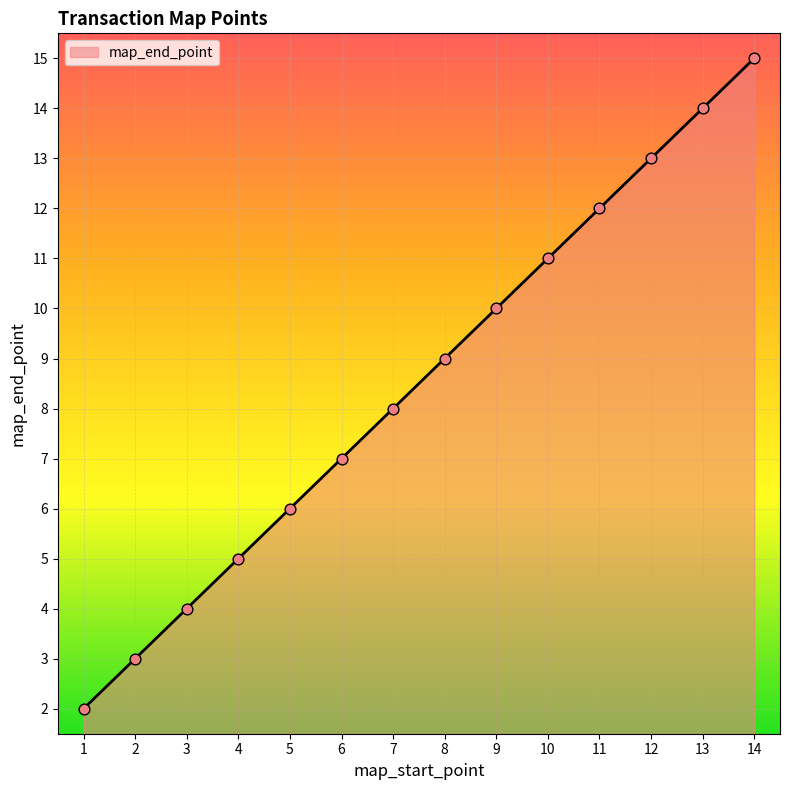

What is the difference between the maximum and minimum values?

13.0